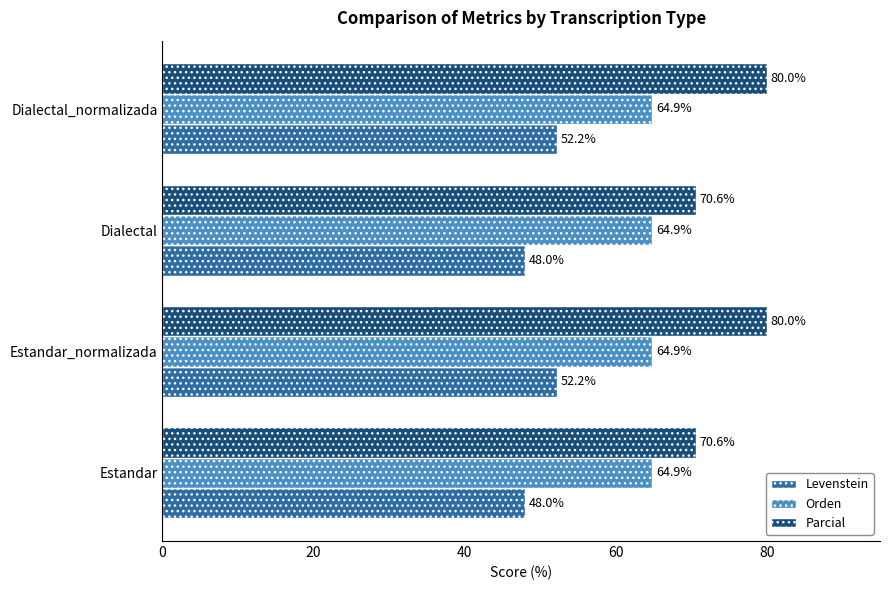

What is the highest value of the Orden series?

64.9